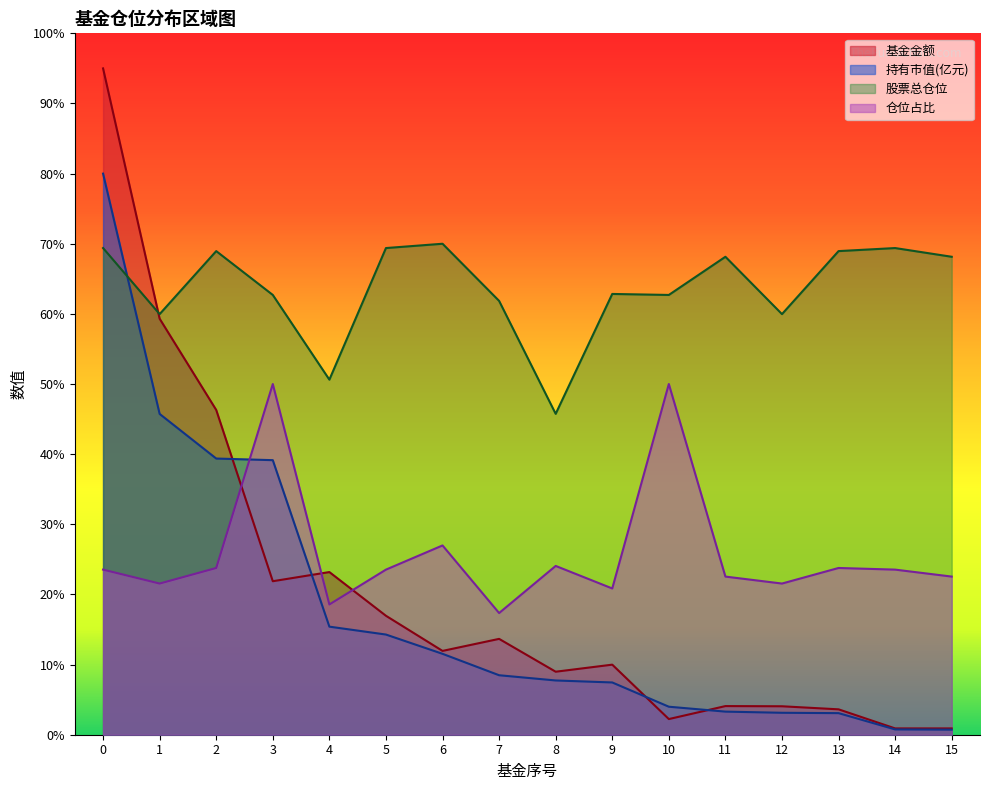

True or false: 持有市值(亿元) and 仓位占比 intersect in this chart.

True